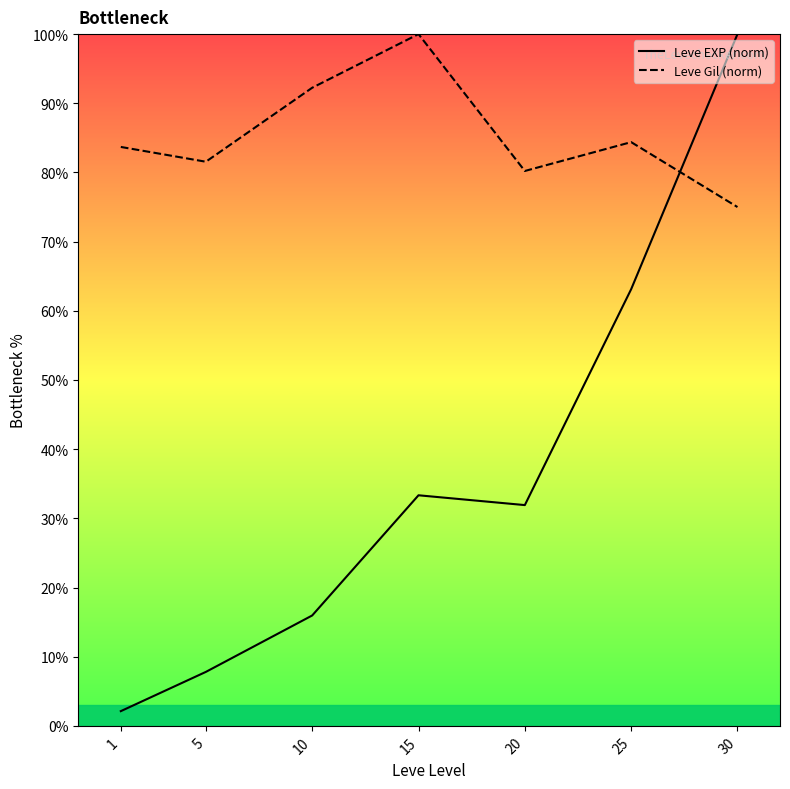

How many series are shown in this chart?

2